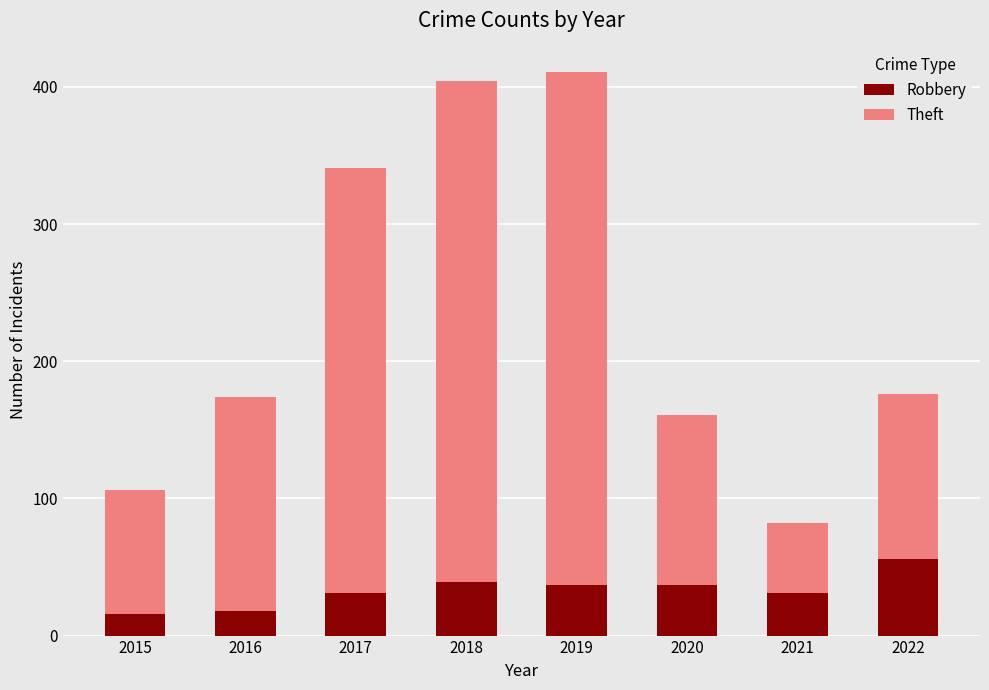

At which label does Robbery reach its peak?

2022